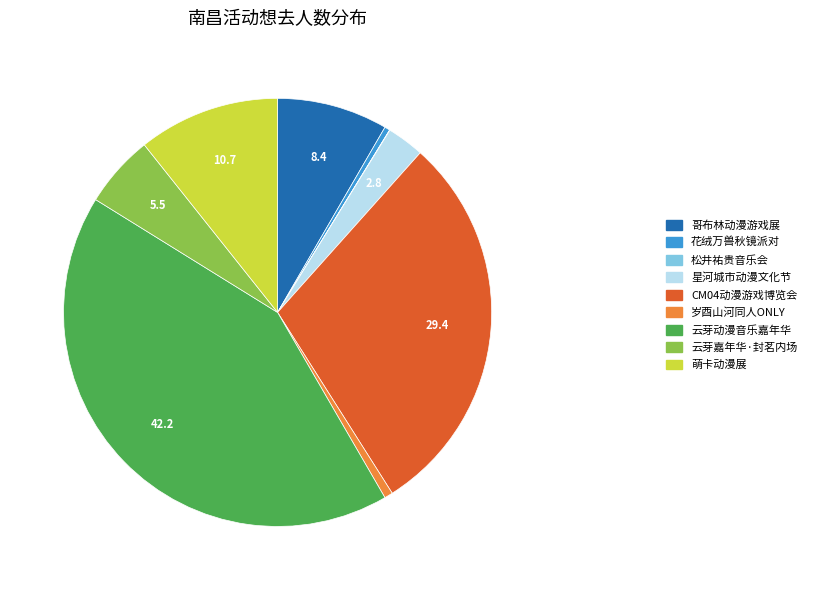

Between 岁酉山河同人ONLY and CM04动漫游戏博览会, which is larger?

CM04动漫游戏博览会